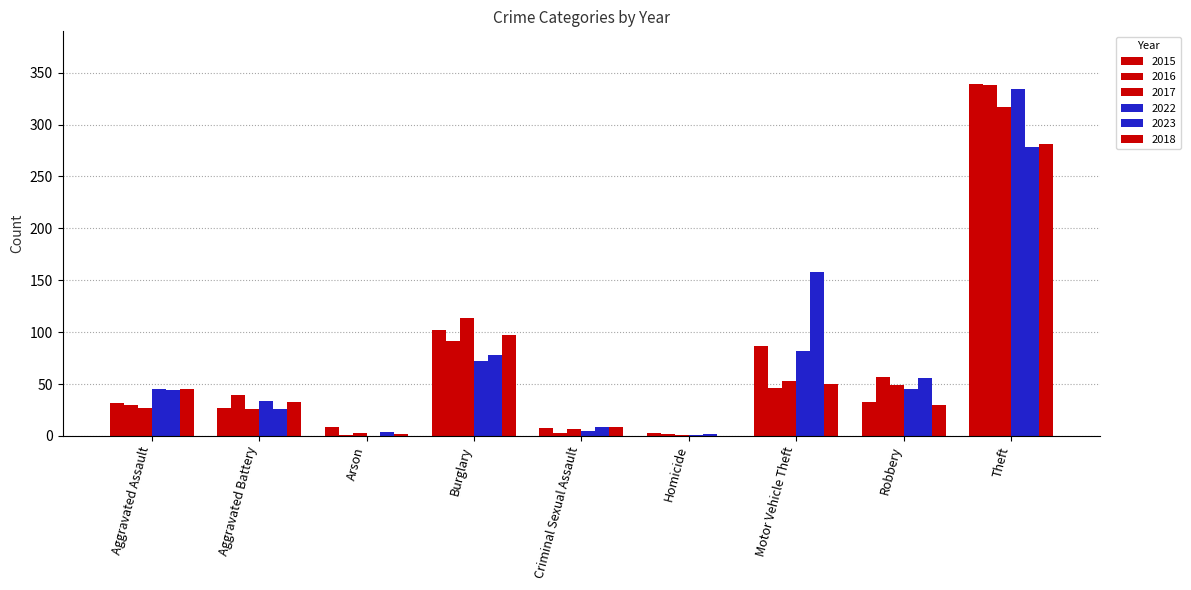

Does the chart contain stacked bars?

No